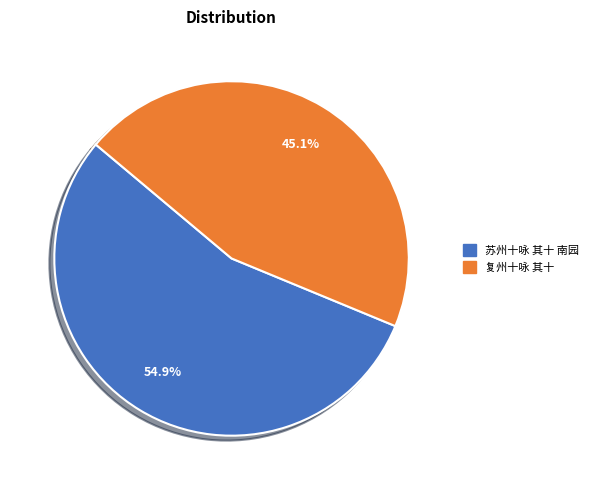

What percentage is the 苏州十咏 其十 南园 slice, to the nearest percent?

55%